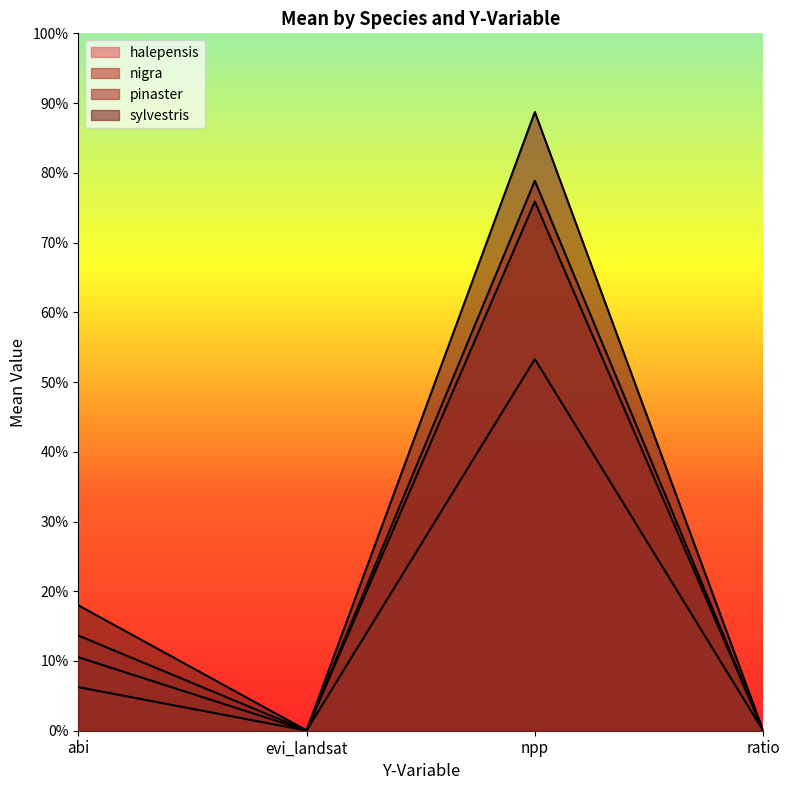

Rank the categories by halepensis value from lowest to highest.

ratio, evi_landsat, abi, npp